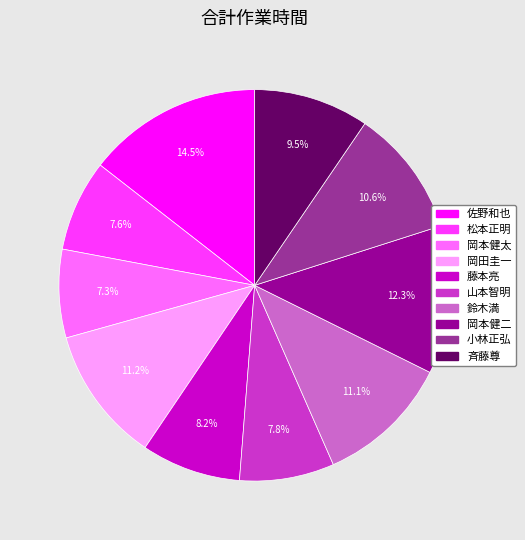

Between 佐野和也 and 斉藤尊, which is larger?

佐野和也